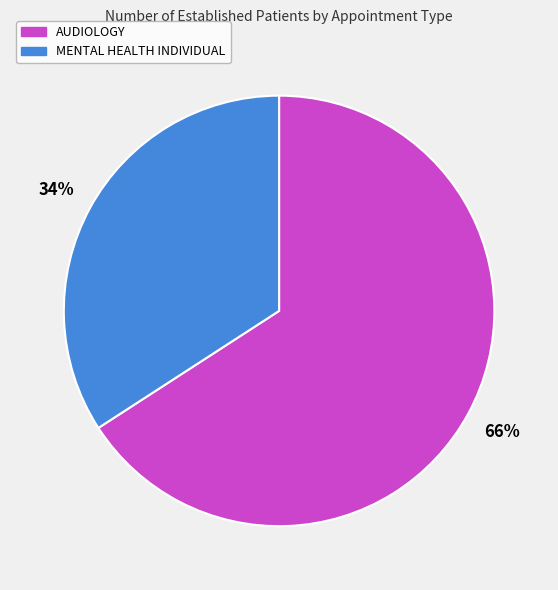

What percentage is the MENTAL HEALTH INDIVIDUAL slice, to the nearest percent?

34%